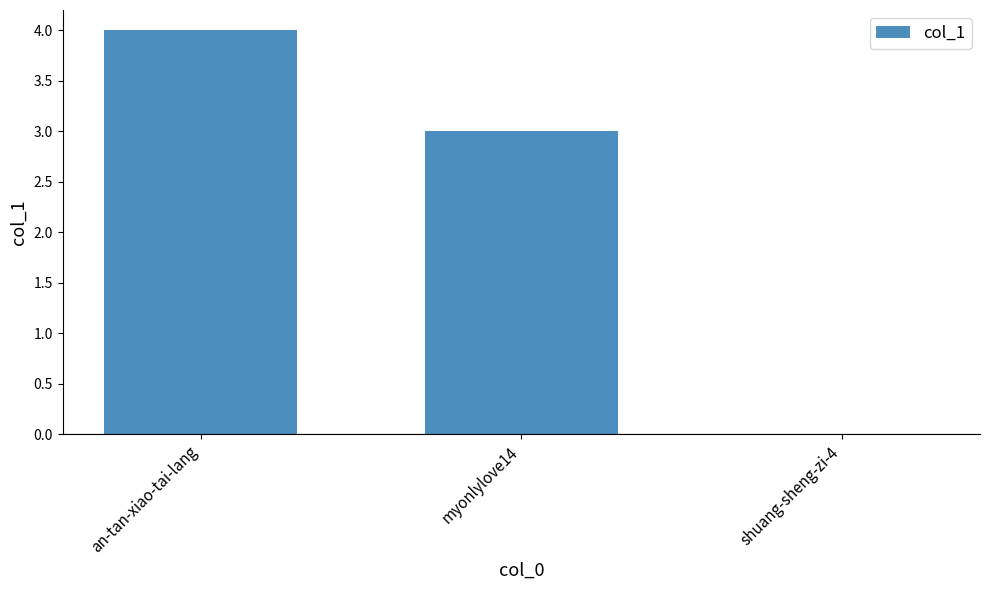

The value at an-tan-xiao-tai-lang is 4. True or false?

True